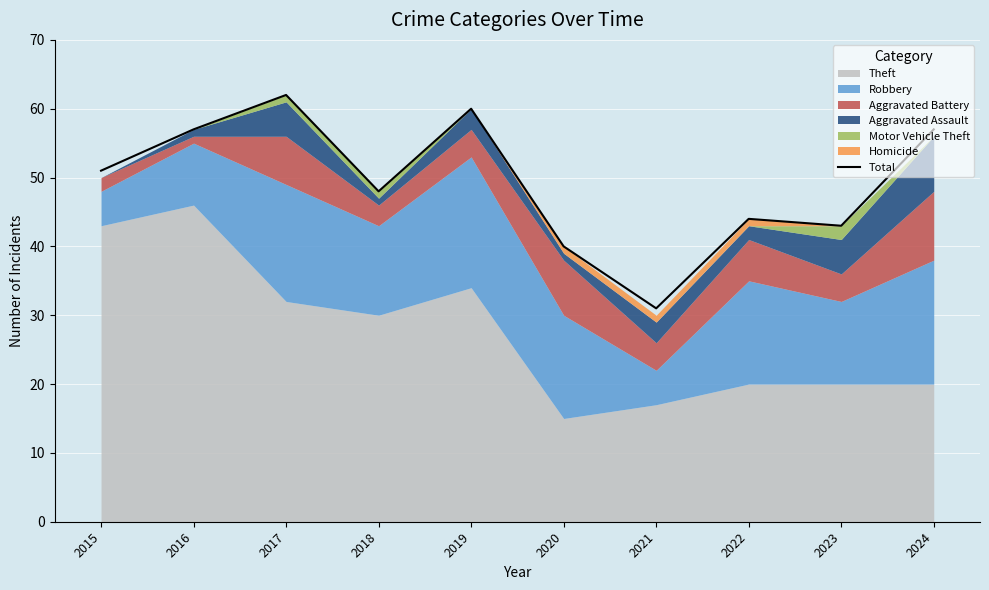

Rank the categories by value from lowest to highest.

2021, 2020, 2023, 2022, 2018, 2015, 2016, 2024, 2019, 2017